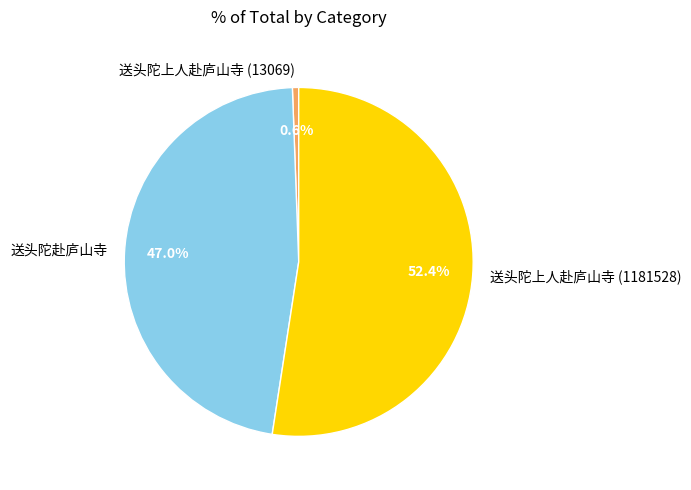

Rank the categories by value from highest to lowest.

送头陀上人赴庐山寺 (1181528), 送头陀赴庐山寺, 送头陀上人赴庐山寺 (13069)